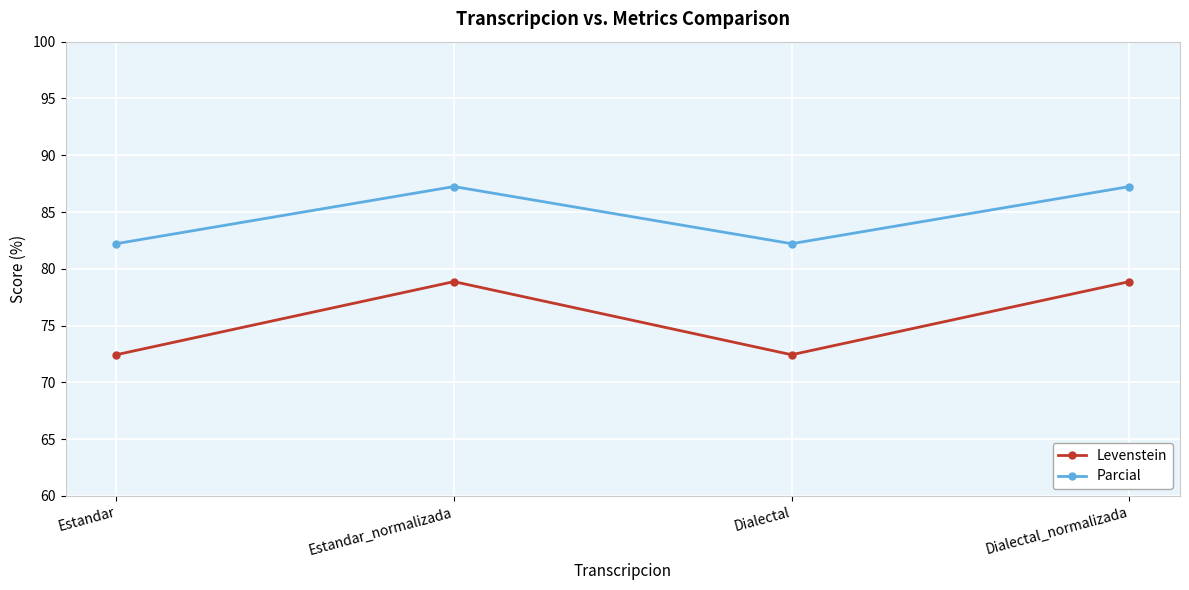

Reading left to right, what are all the values shown in this chart?

Levenstein: 72.4	78.9	72.4	78.9
Parcial: 82.2	87.2	82.2	87.2